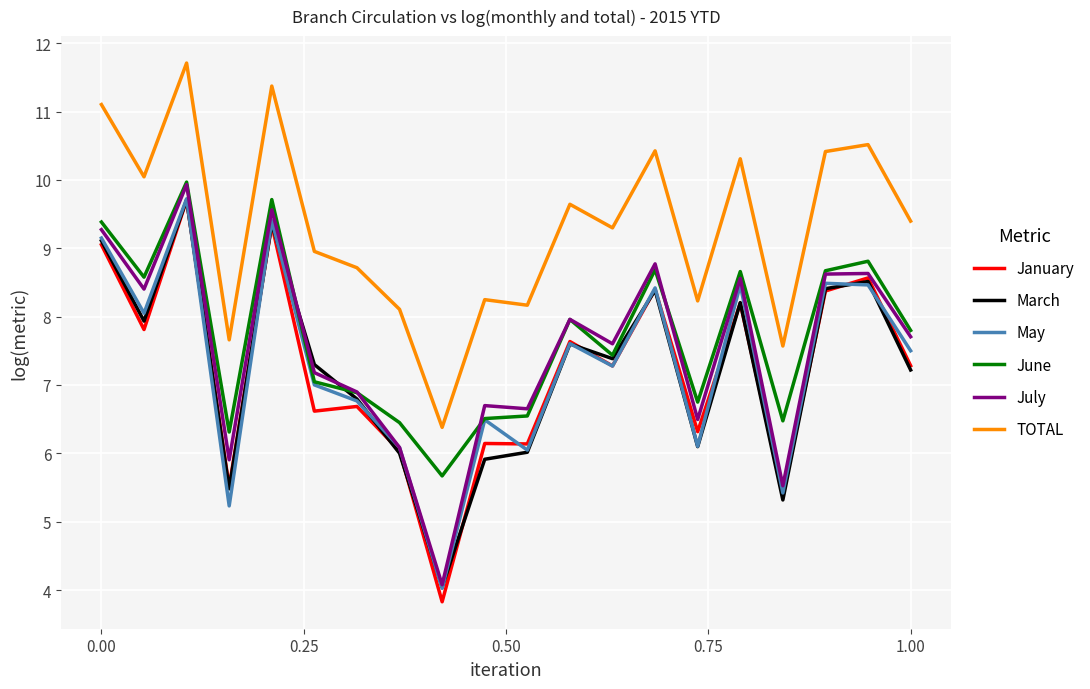

True or false: TOTAL and June cross at least once.

False